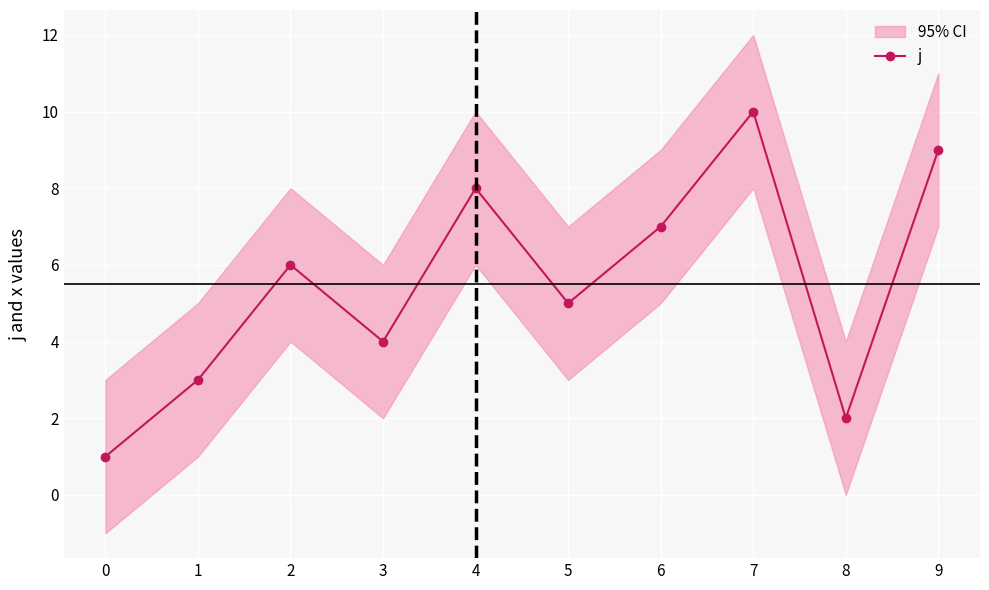

Rank the categories by value from highest to lowest.

7, 9, 4, 6, 2, 5, 3, 1, 8, 0